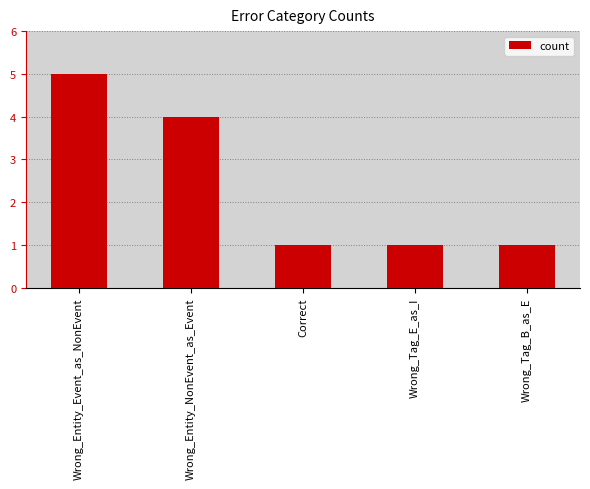

Which category has the highest value across all series?

Wrong_Entity_Event_as_NonEvent